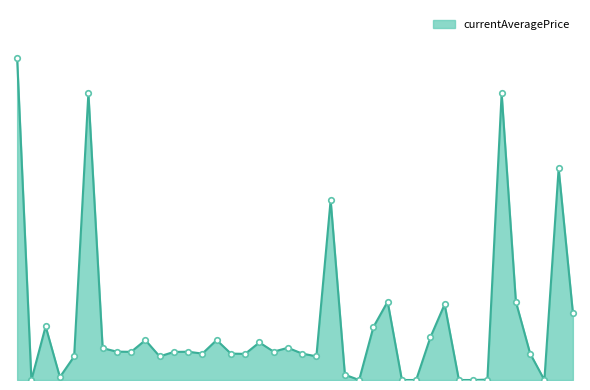

How many series are shown in this chart?

1